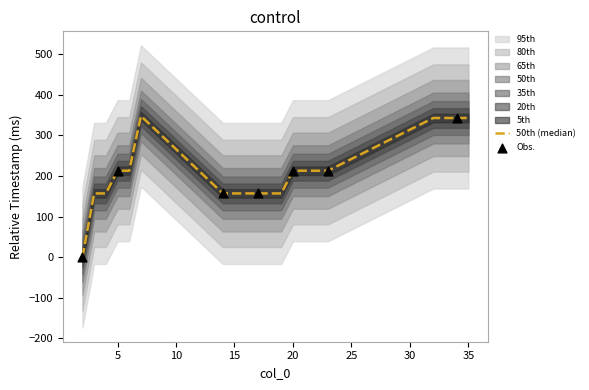

What is the ratio of the value at 22 to the value at 15?

1.4